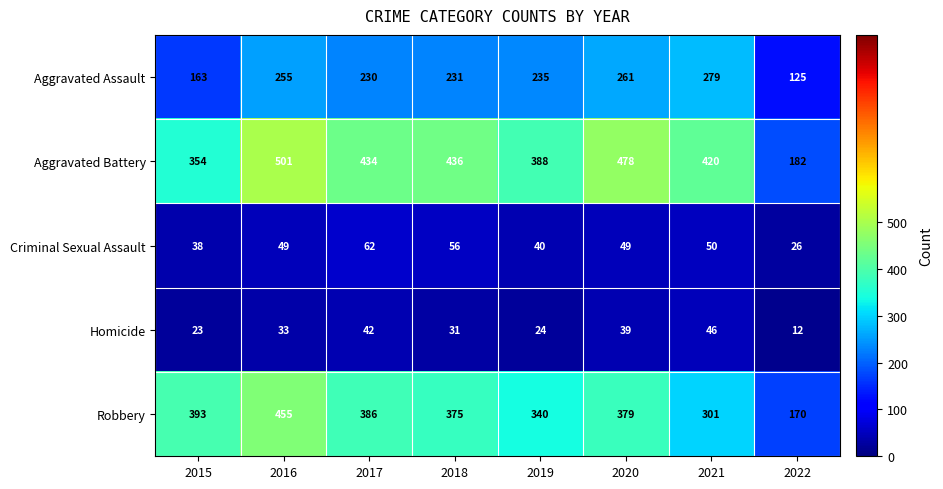

At which category does the chart reach its peak across all series?

2016